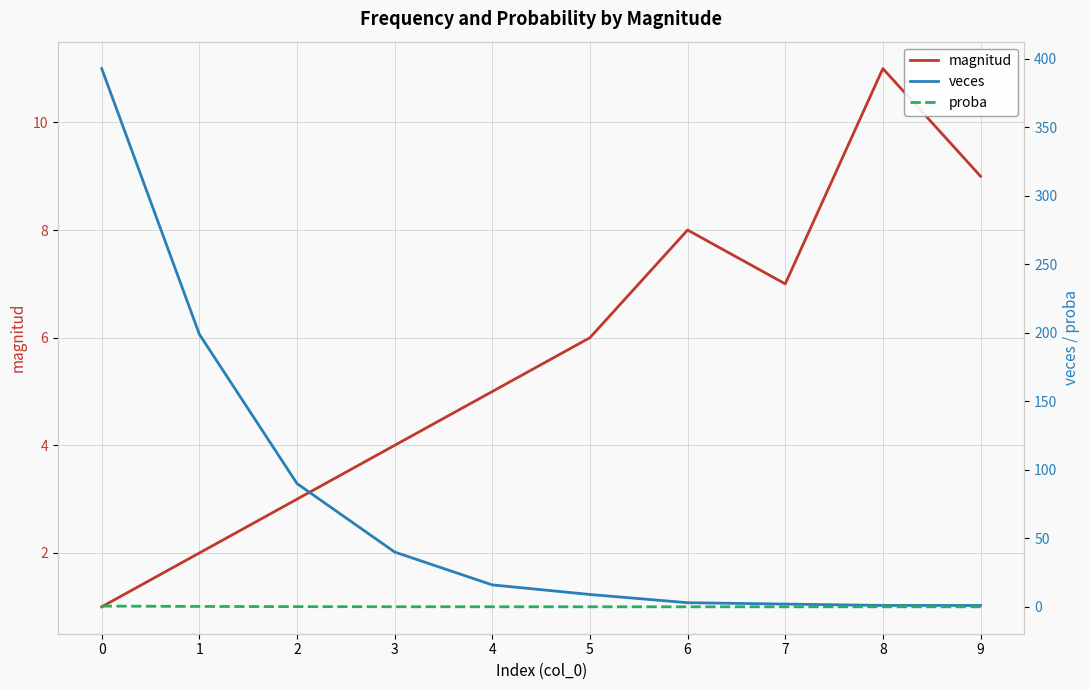

What is the difference between the highest and lowest values at 9?

9.0